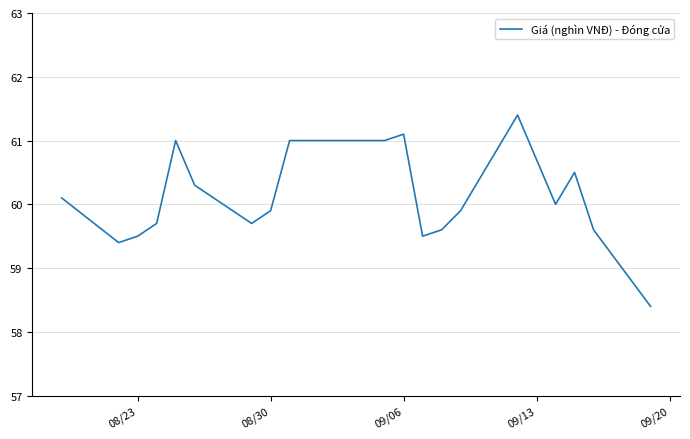

Reading left to right, list all the values displayed in this chart.

60.1	59.4	59.5	59.7	61.0	60.3	59.7	59.9	61.0	61.0	61.1	59.5	59.6	59.9	61.4	60.7	60.0	60.5	59.6	58.4